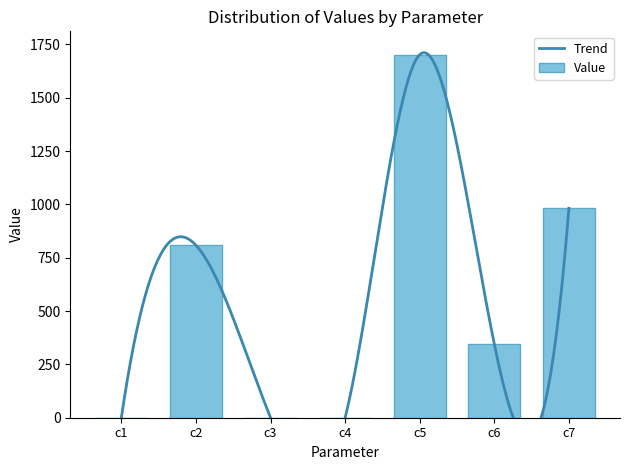

How many bars are there in total?

7